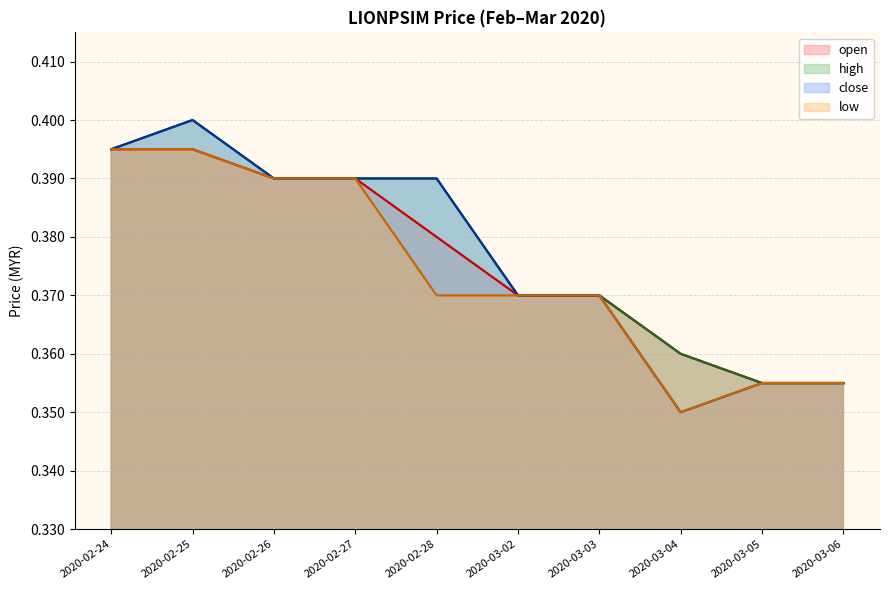

At 2020-03-06, list the series in order from largest to smallest.

open, high, close, low